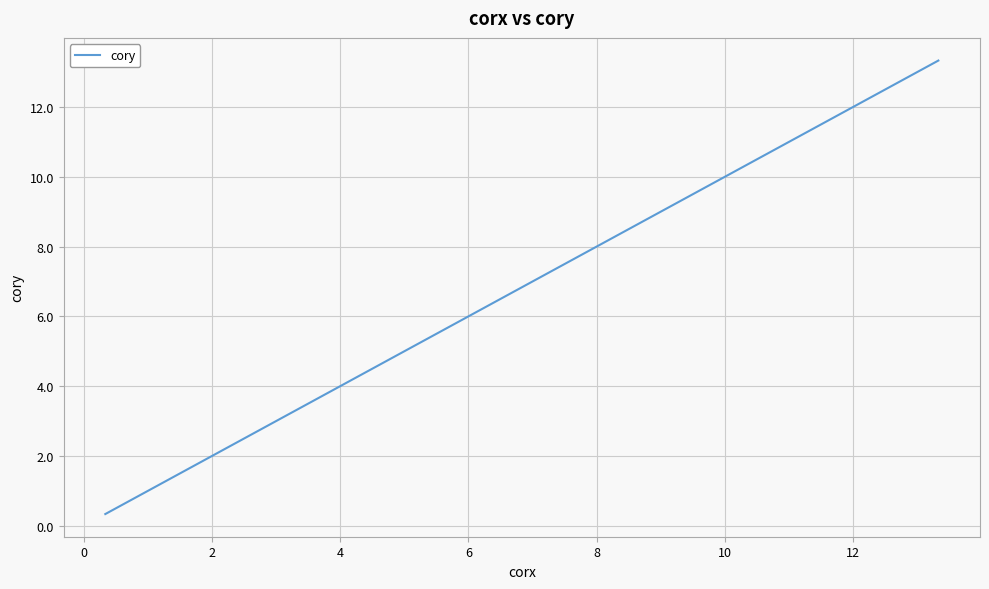

What is the maximum value shown in the chart?

13.3